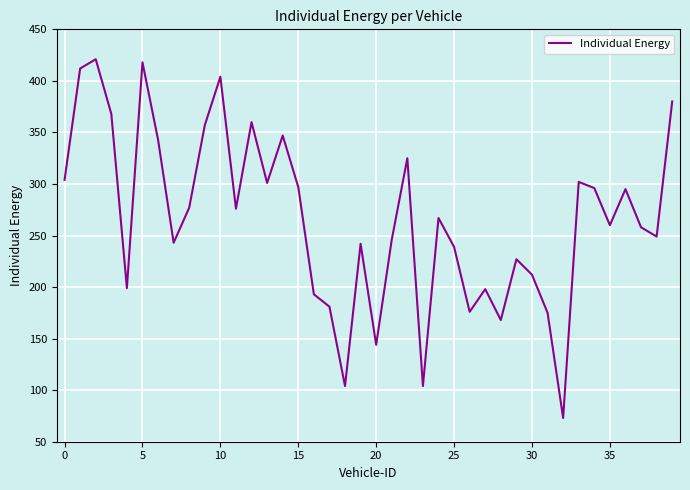

What is the difference between the maximum and minimum values?

348